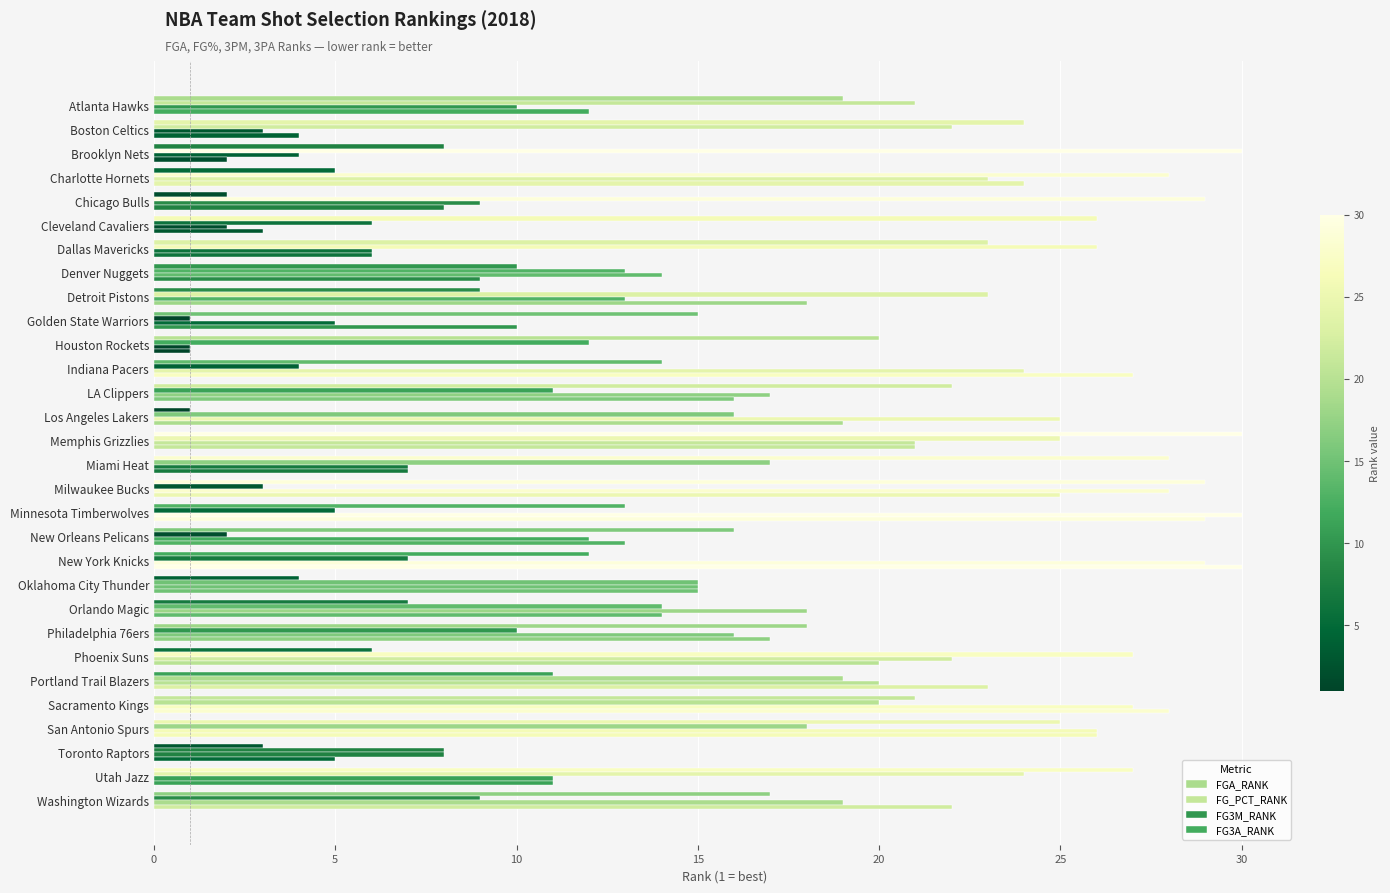

Rank the series by their maximum value, from lowest to highest.

FGA_RANK, FG_PCT_RANK, FG3M_RANK, FG3A_RANK